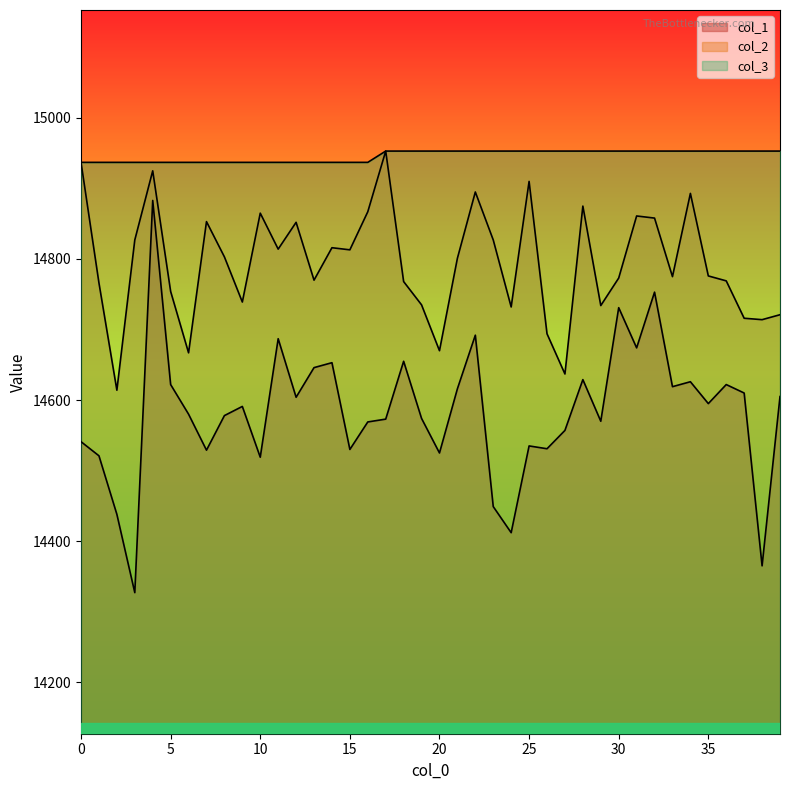

List the labels in order of col_1 value, smallest first.

3, 38, 24, 2, 23, 10, 1, 20, 7, 15, 26, 25, 0, 27, 16, 29, 17, 19, 8, 6, 9, 35, 12, 39, 37, 21, 33, 5, 36, 34, 28, 13, 14, 18, 31, 11, 22, 30, 32, 4